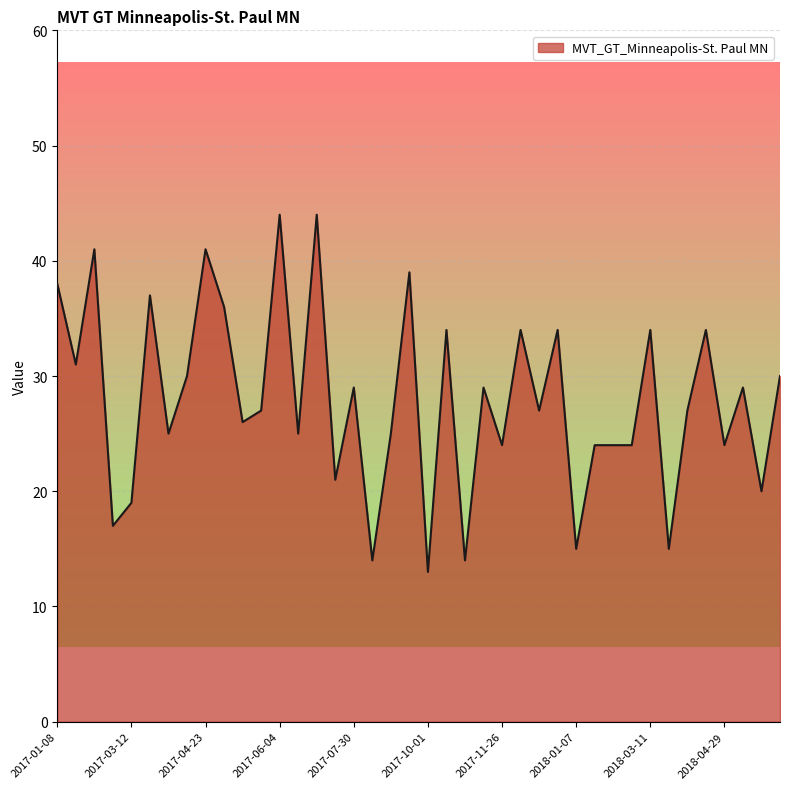

What is the maximum value shown in the chart?

44